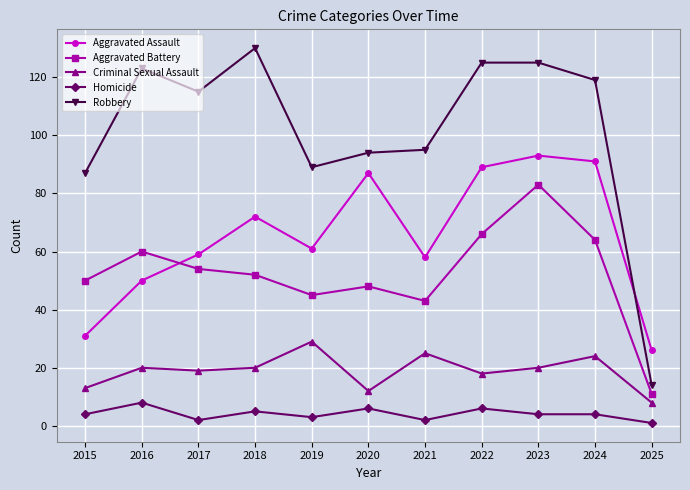

How many lines are shown in the chart?

5